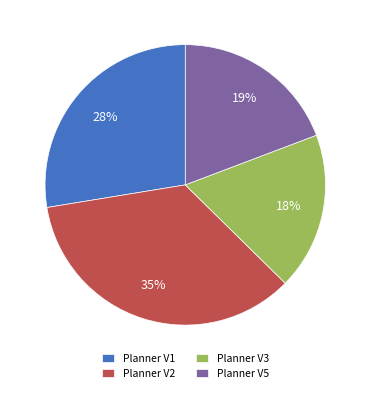

What percentage is the Planner V1 slice, to the nearest percent?

28%